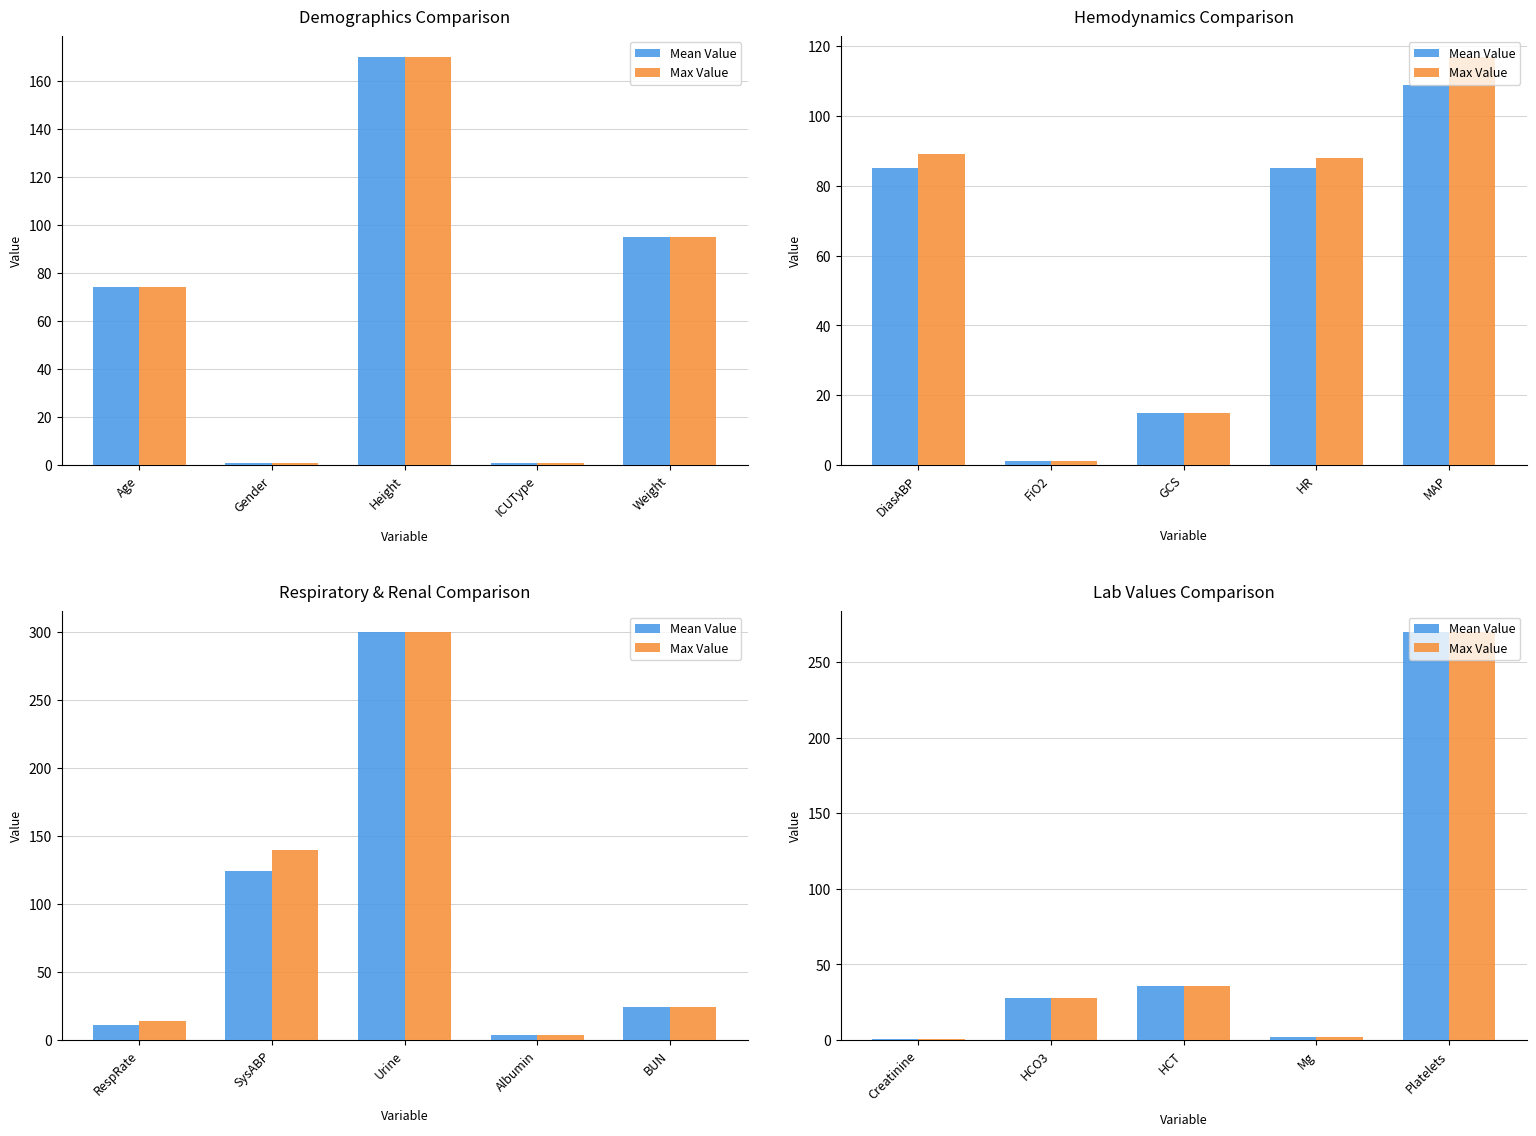

Is it true that Mean Value equals 2.1 at Mg?

True